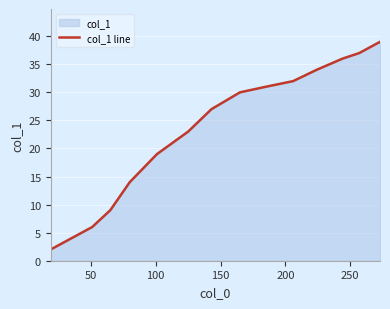

What is the difference between the maximum and minimum values?

37